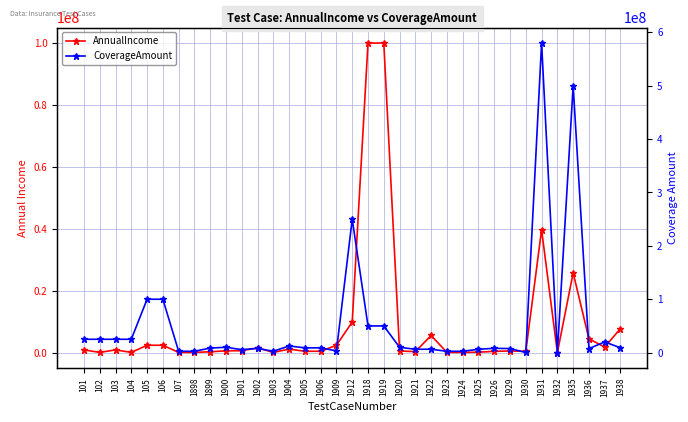

How many intersections are there between AnnualIncome and CoverageAmount?

6